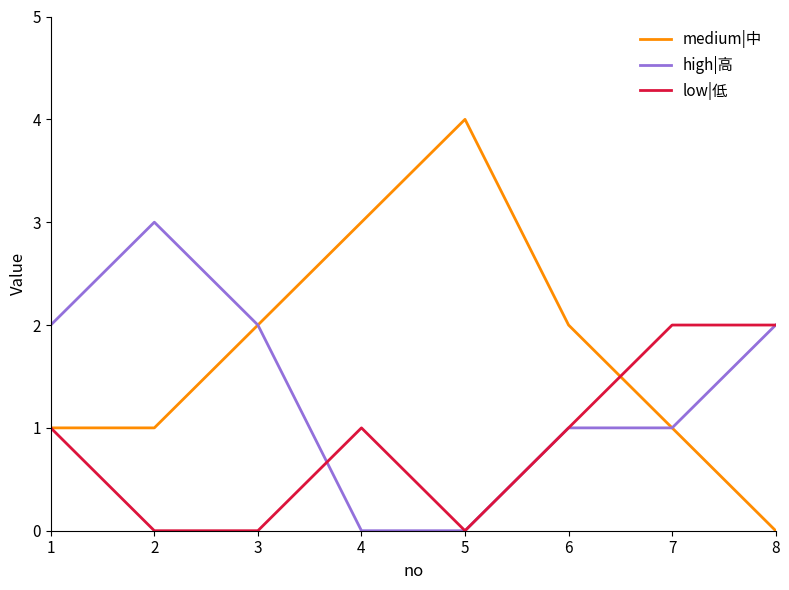

What is the difference between the high|高 values at 7 and 3?

1